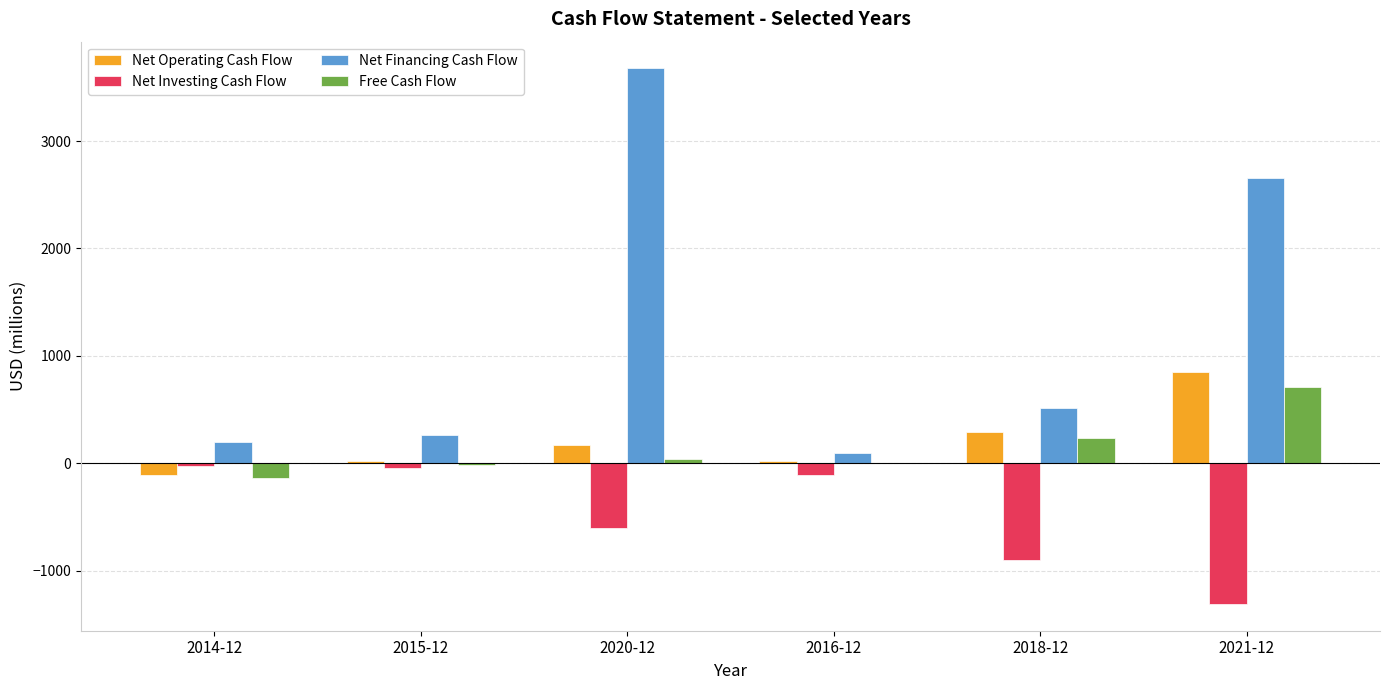

Where does the Net Operating Cash Flow series first go above 173?

2020-12